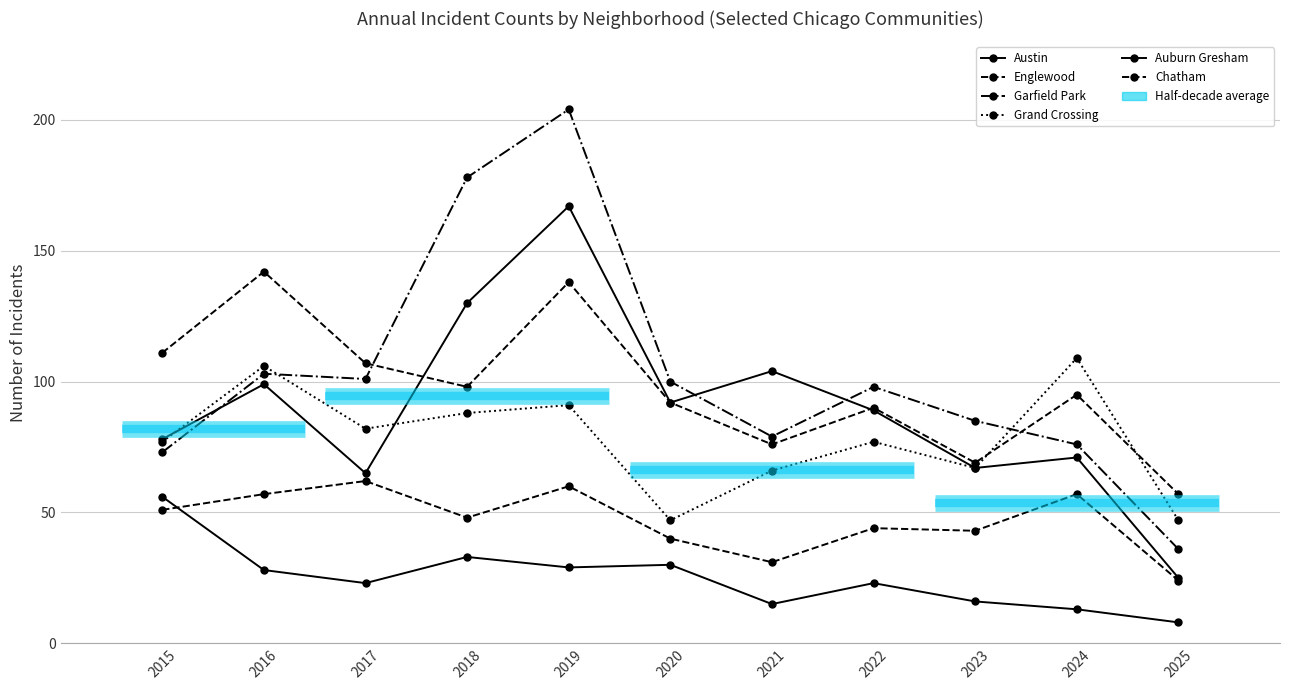

What value does the Grand Crossing series have at 2016, to the nearest 10?

110